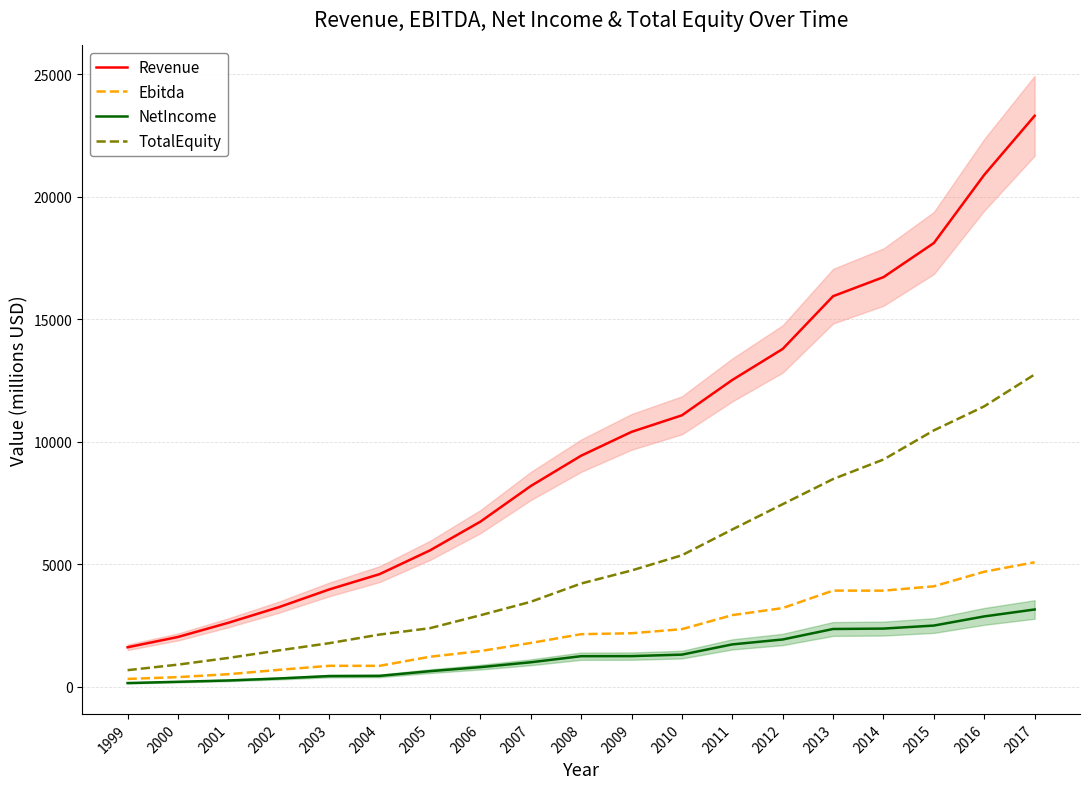

True or false: Revenue has more than 1 interior local peaks.

False